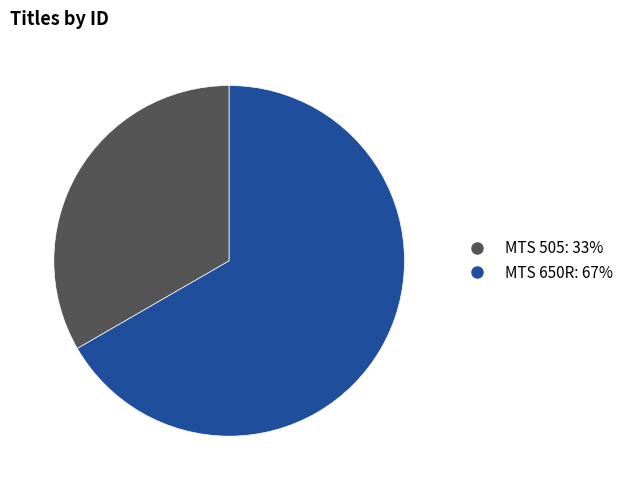

Combined, do MTS 505: 33% and MTS 650R: 67% account for over 50%?

Yes